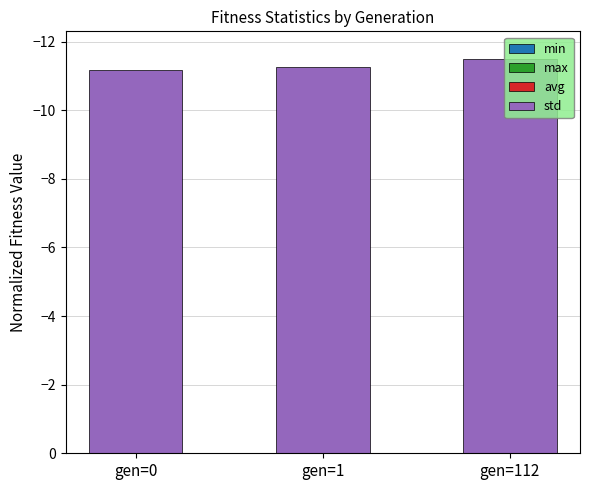

How many bars are there in total?

12